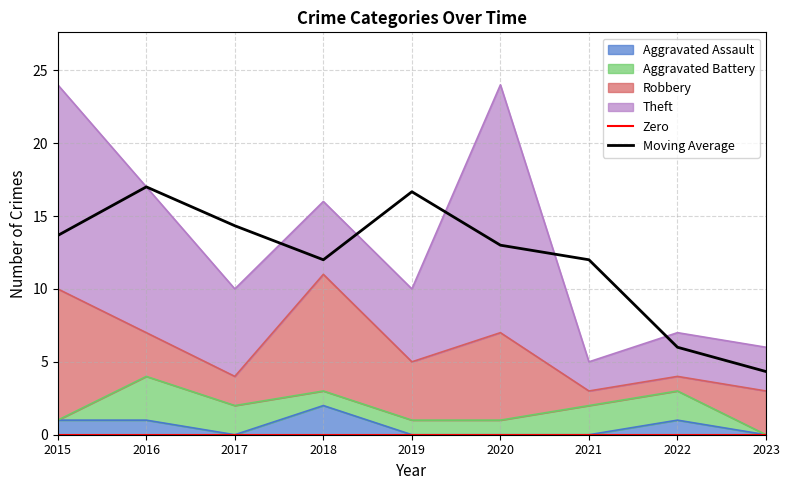

True or false: Aggravated Assault and Theft cross at least once.

False